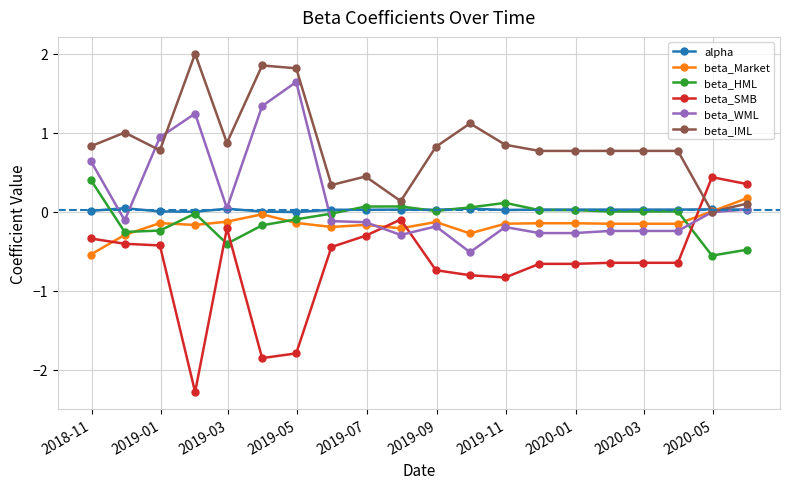

How many categories are shown in the chart?

20